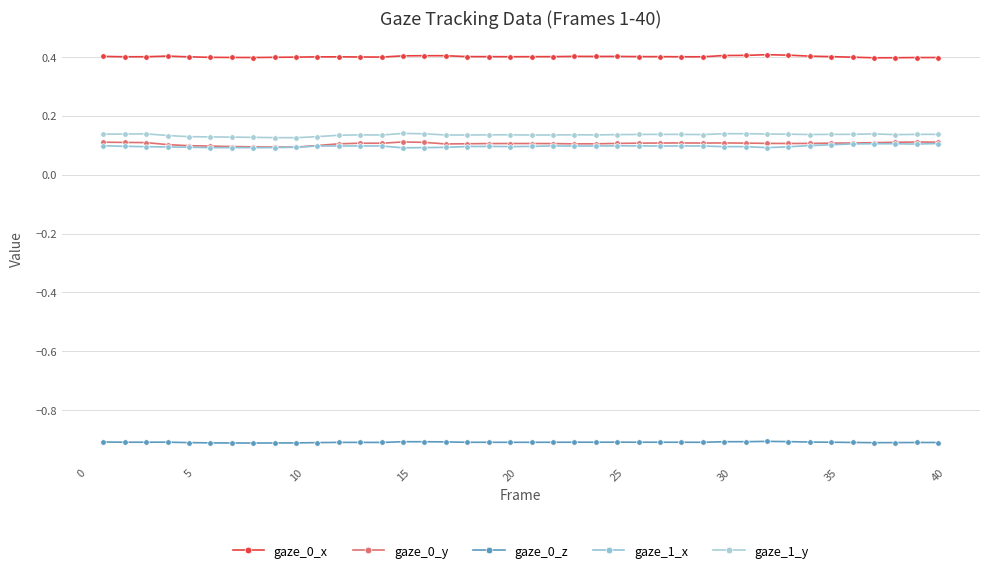

Is this an area chart (filled region under the line)?

No